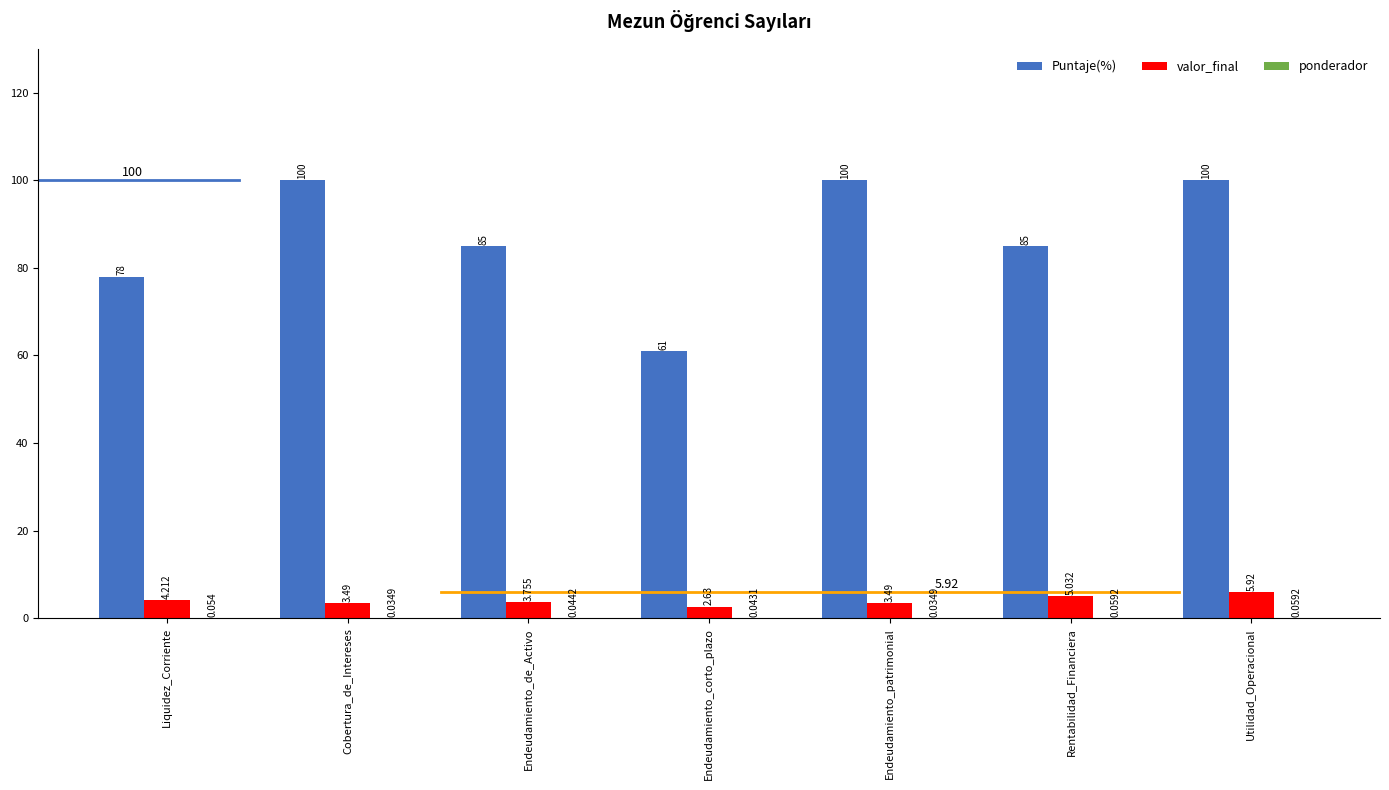

The value of Puntaje(%) at Endeudamiento_patrimonial is 176.3. True or false?

False